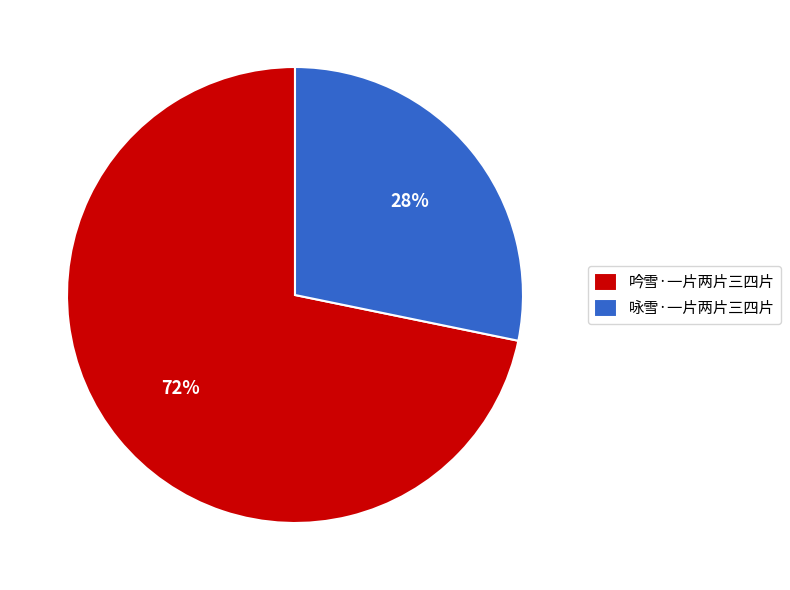

Between 咏雪·一片两片三四片 and 吟雪·一片两片三四片, which is larger?

吟雪·一片两片三四片